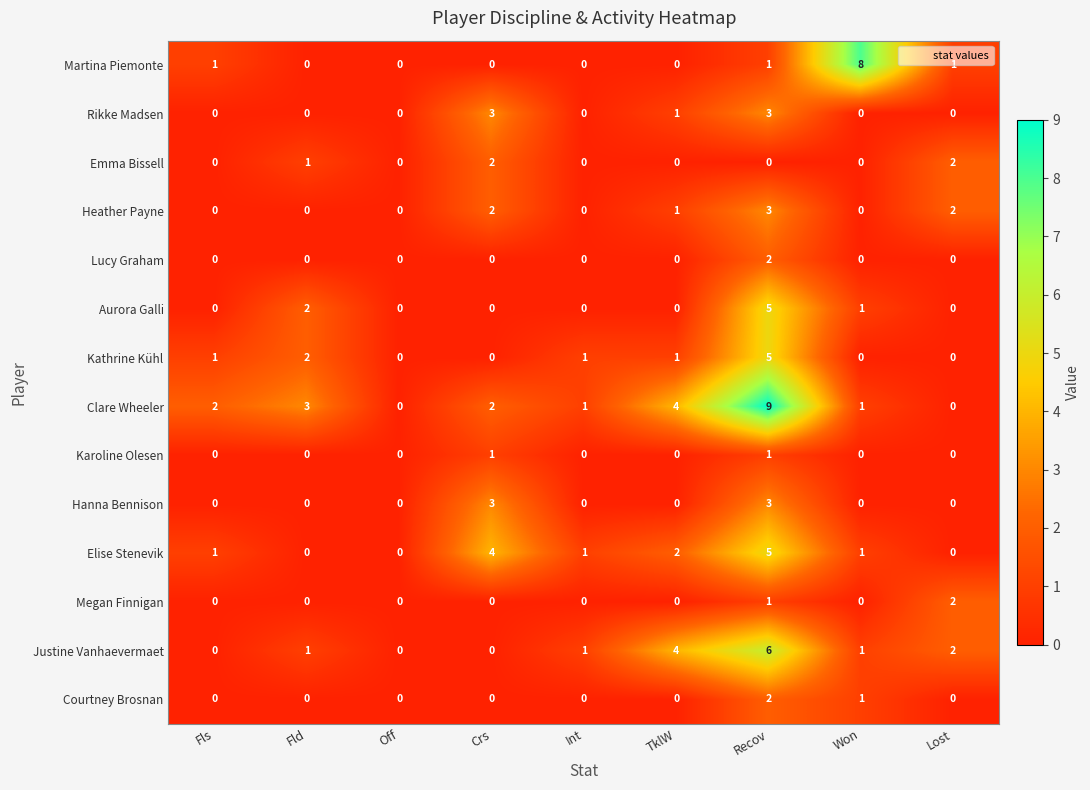

Between Crs and Recov, which series saw the biggest shift?

Clare Wheeler